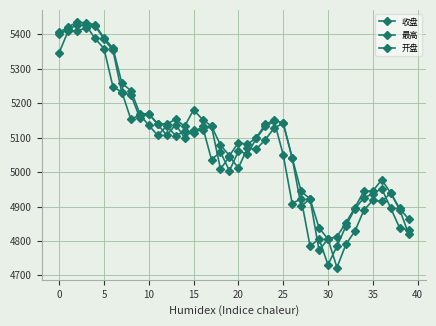

Does the chart display data point markers on the line(s)?

Yes